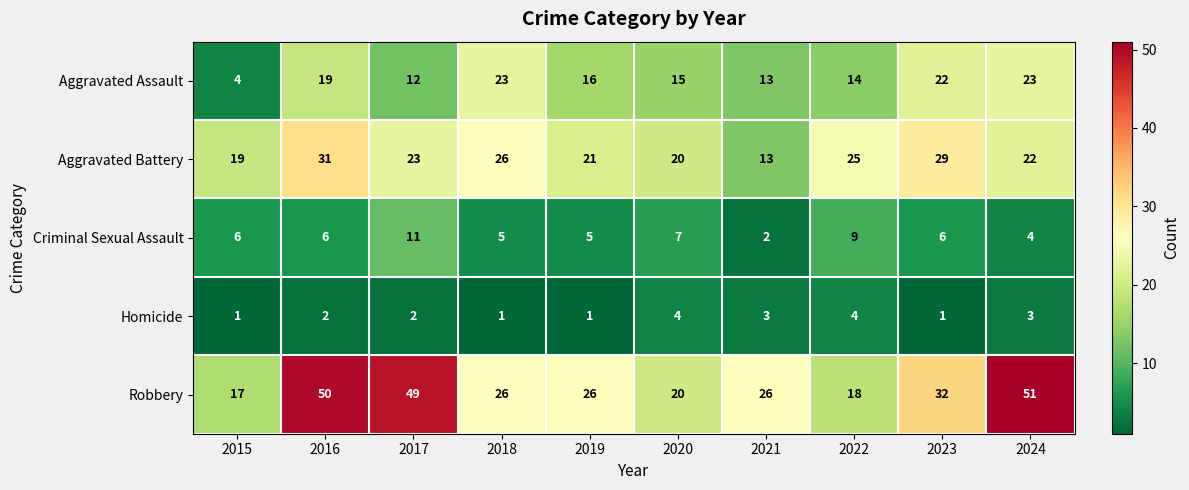

Rank the series by their maximum value, from highest to lowest.

Robbery, Aggravated Battery, Aggravated Assault, Criminal Sexual Assault, Homicide